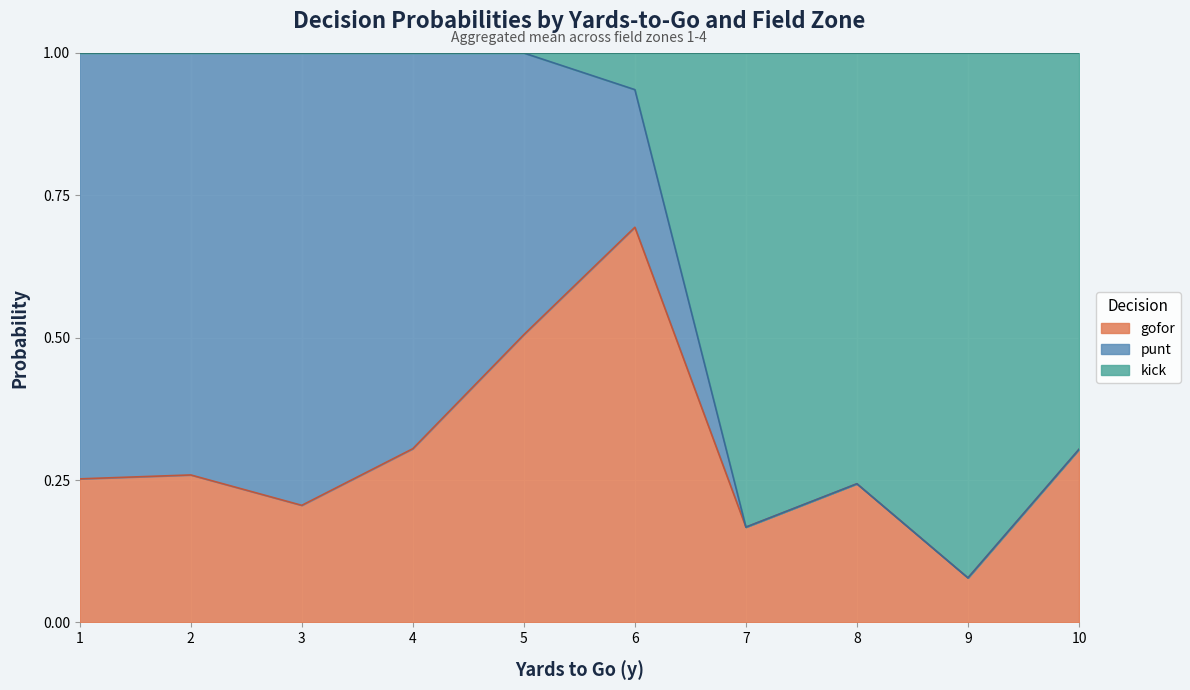

True or false: gofor has a value of 0.3 at 4.

True